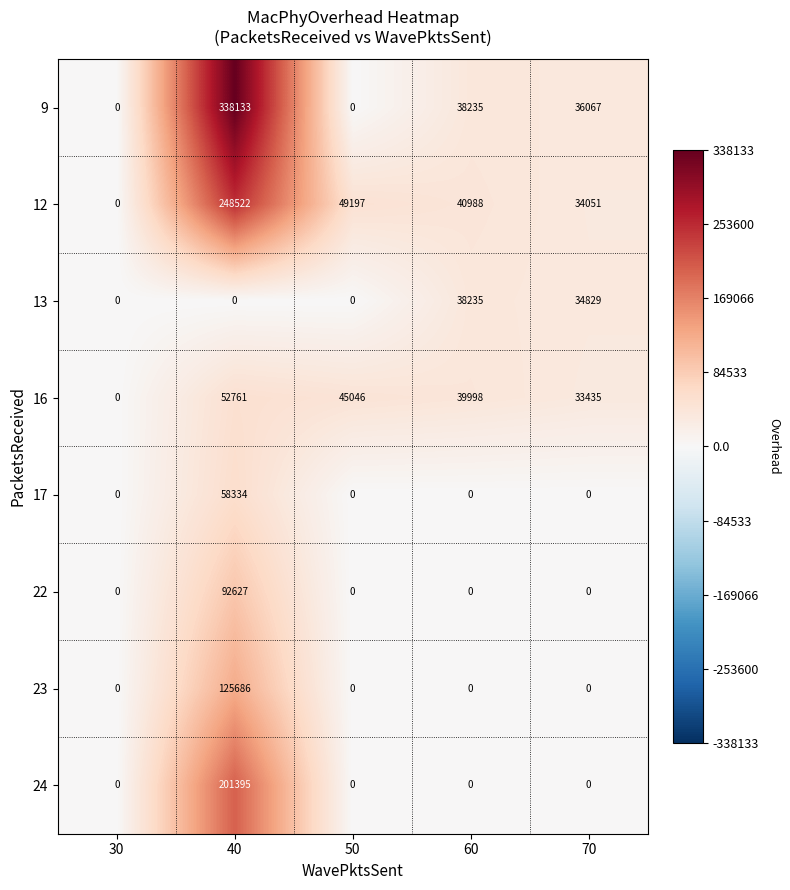

Where is 12 nearest to the value 124261?

50